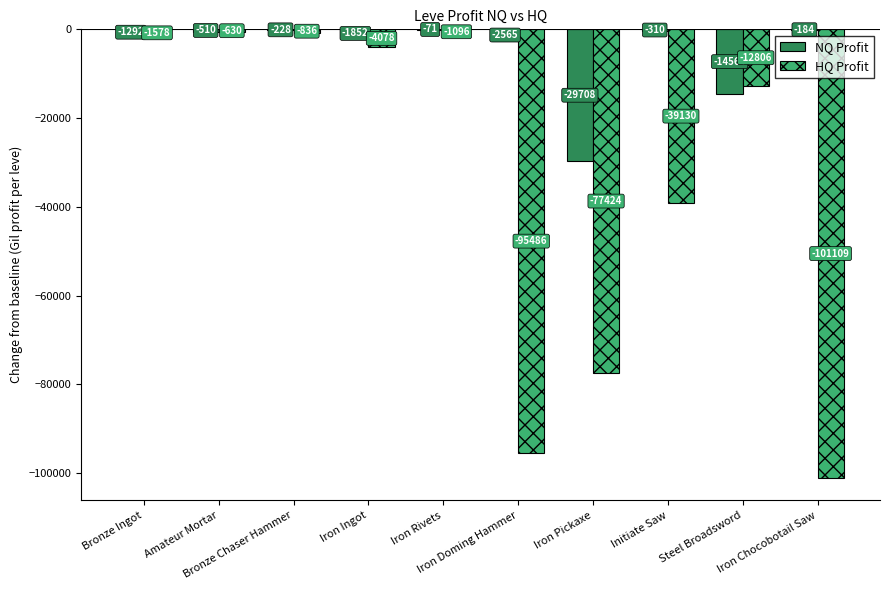

Count the number of data series in this chart.

2